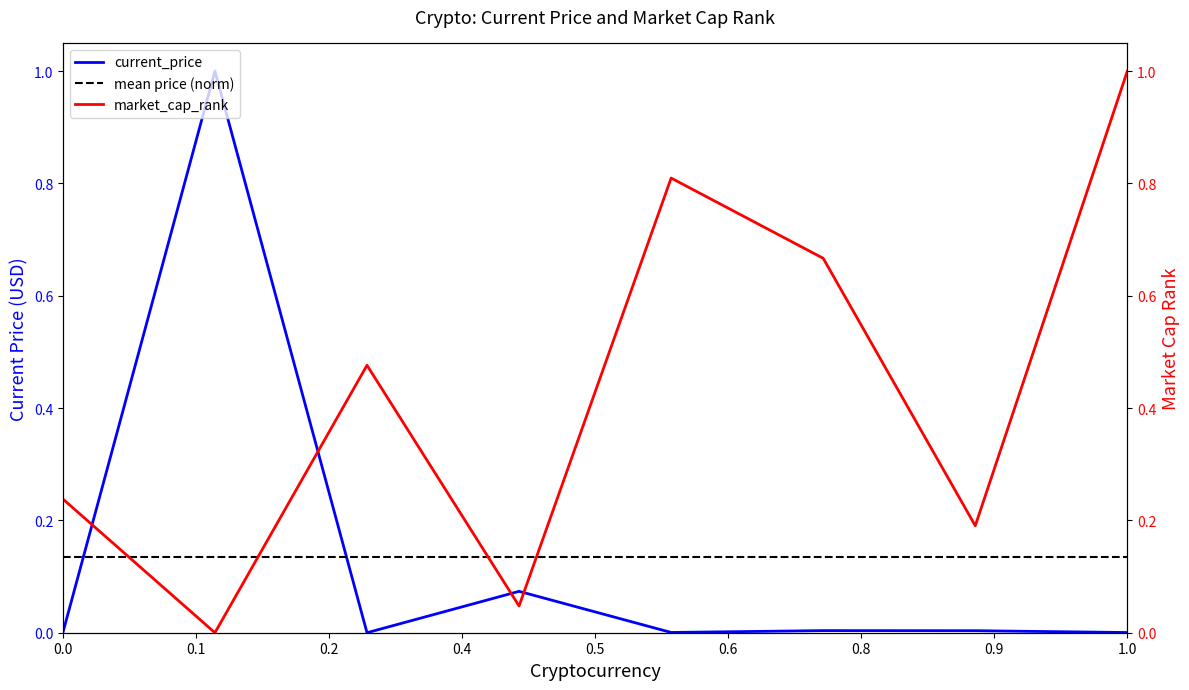

What is the sum of the current_price values at Litecoin and Ethereum?

0.1